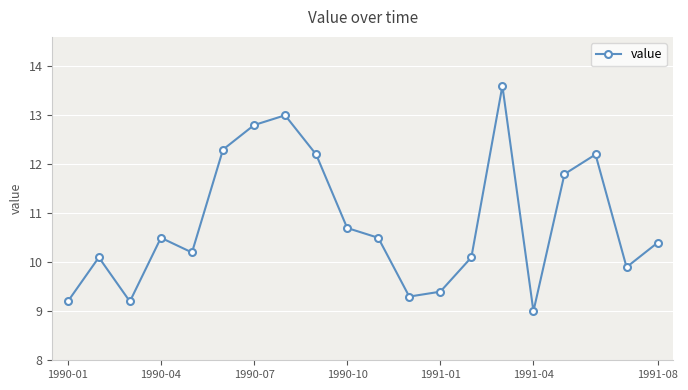

How many lines are shown in the chart?

1